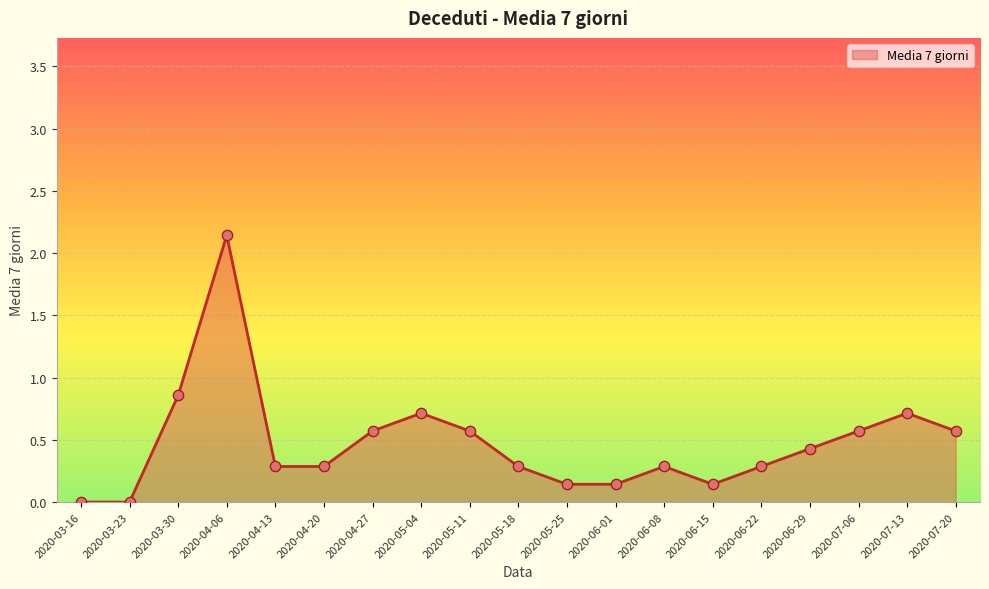

What is the change in value from 2020-03-30 to 2020-06-08?

-0.6